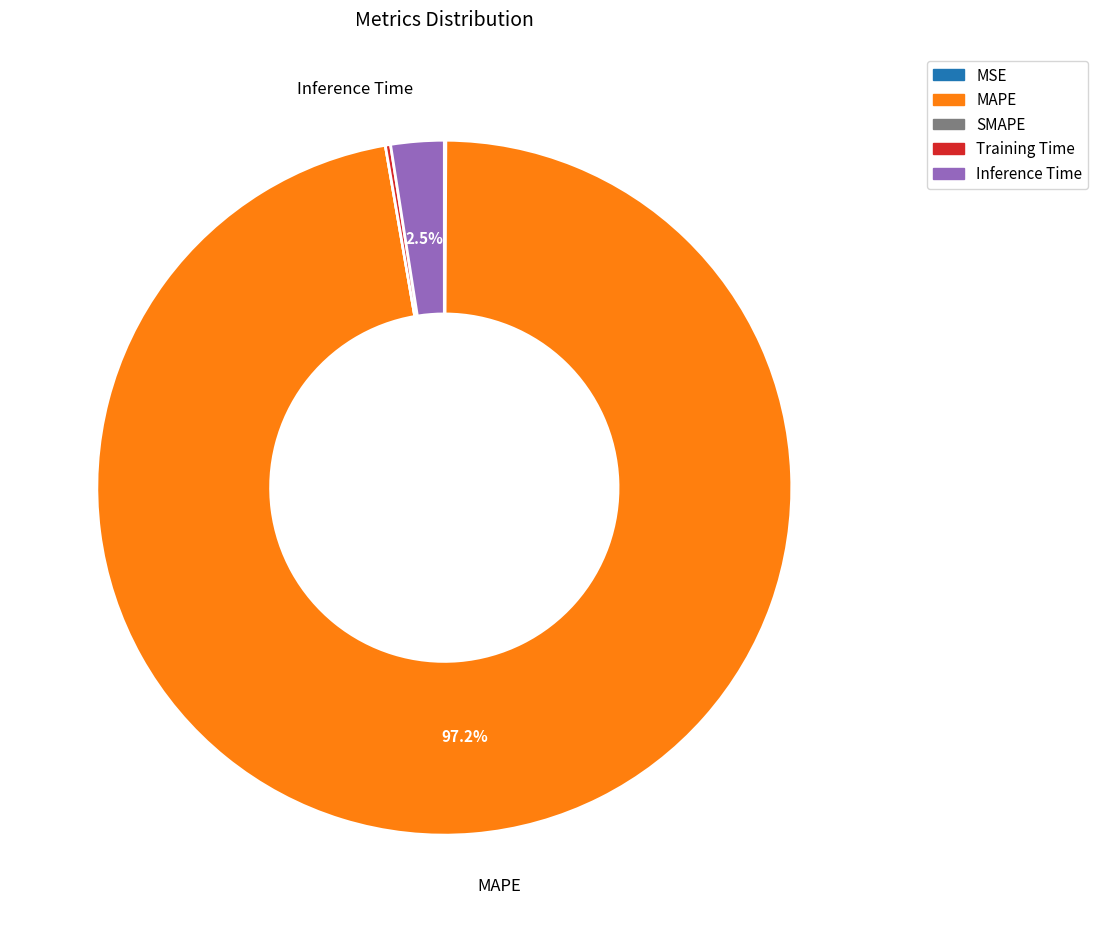

Do Inference Time and MAPE together represent more than half of the pie?

Yes